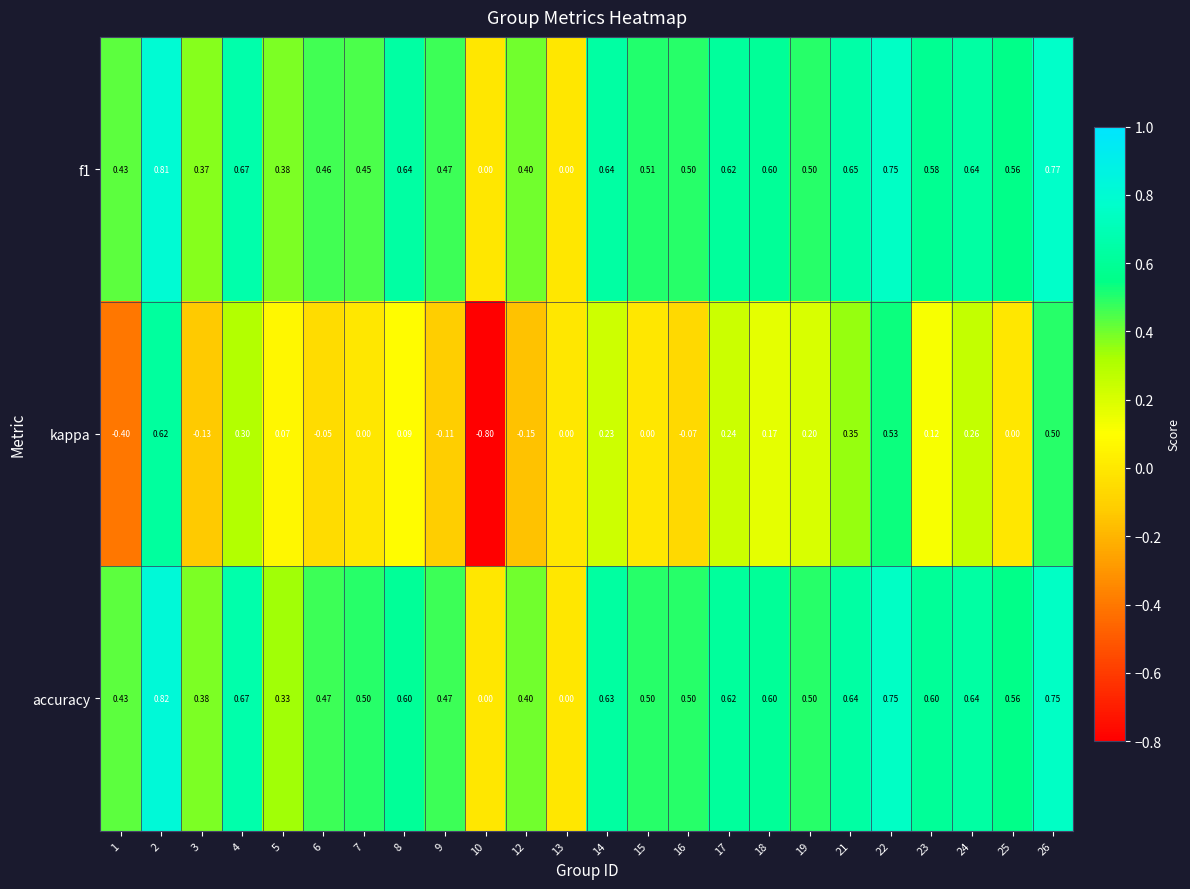

Is the value of f1 at 23 greater than the value of accuracy at 3?

Yes